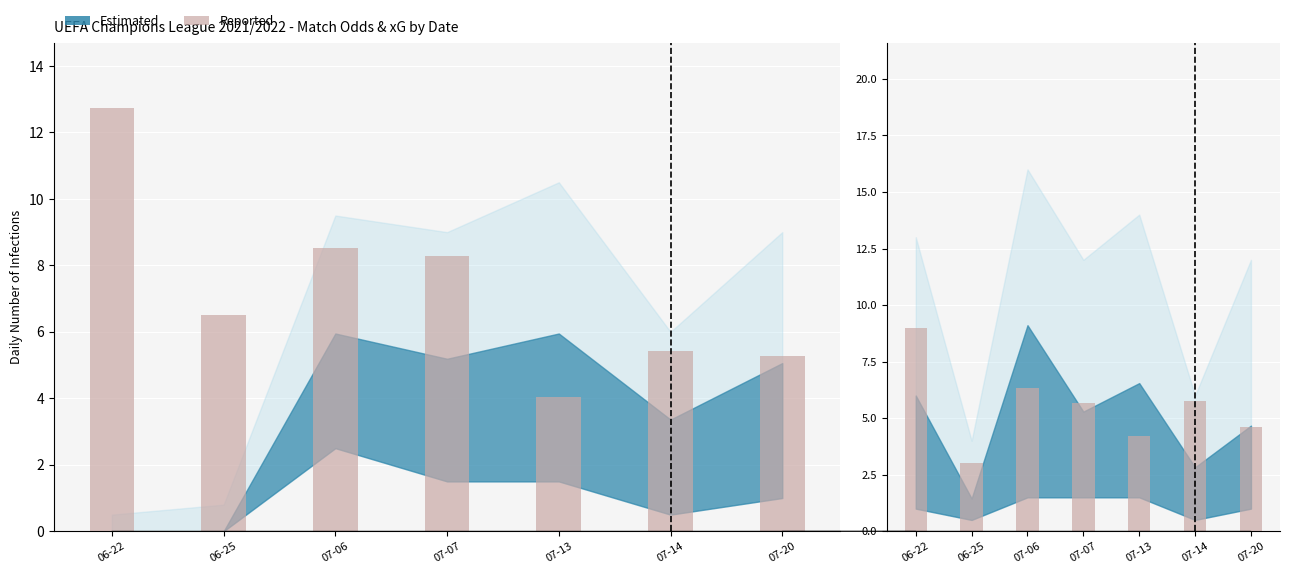

What is the difference between the maximum and minimum values?

6.0